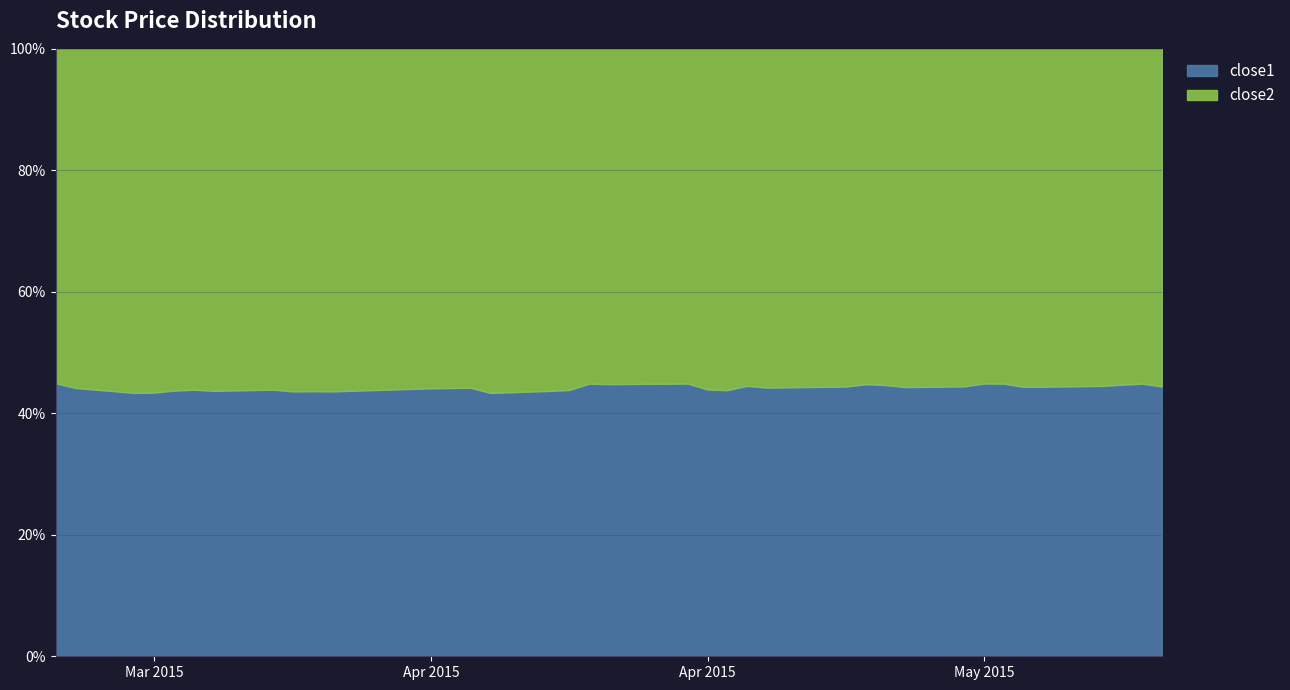

Count the number of data series in this chart.

2